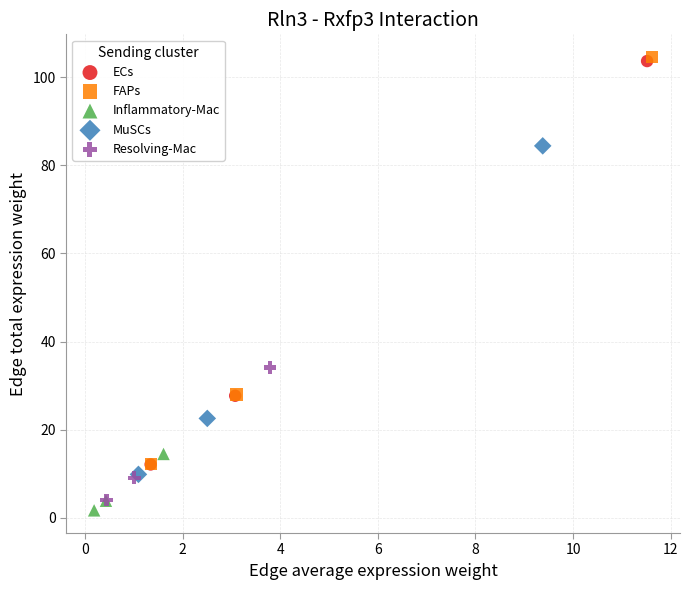

Which series contains the highest Y value?

FAPs